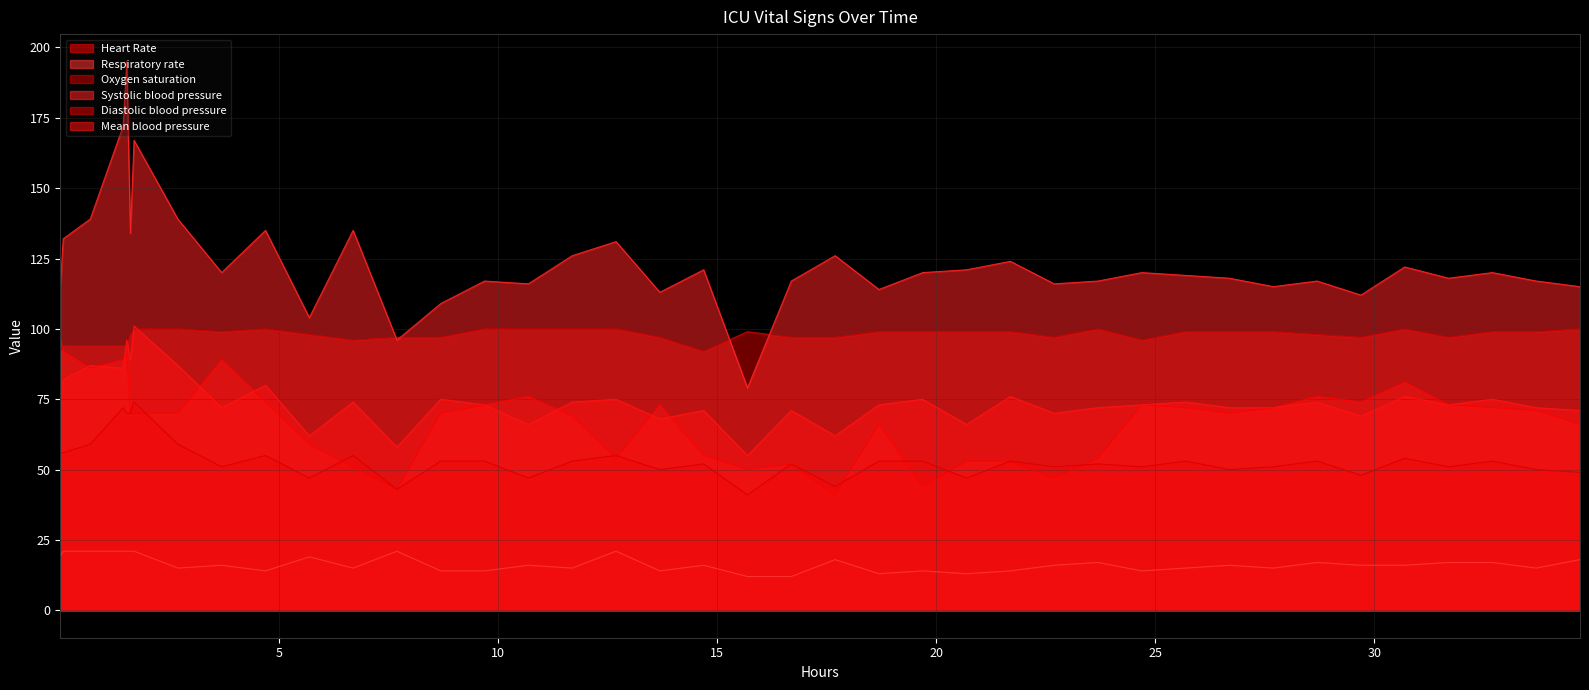

What is the average value of the Respiratory rate series?

16